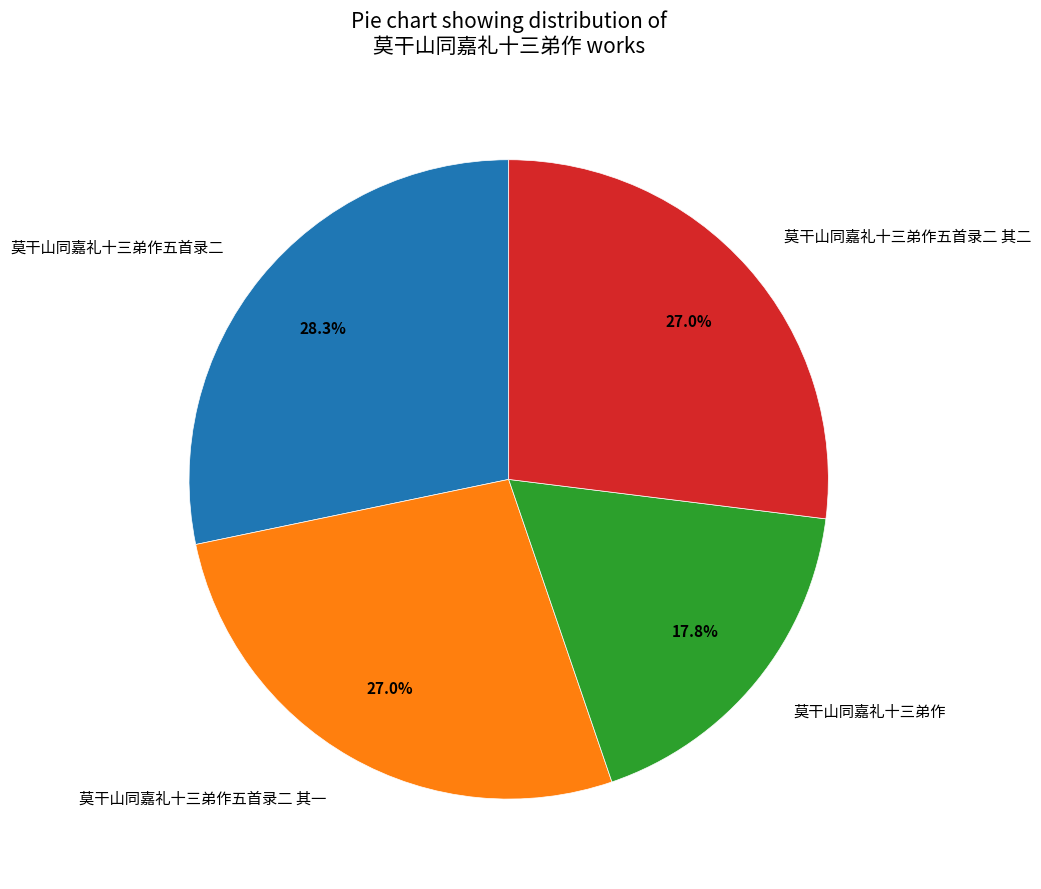

What percentage do 莫干山同嘉礼十三弟作五首录二 其一 and 莫干山同嘉礼十三弟作五首录二 其二 together represent?

53.9%